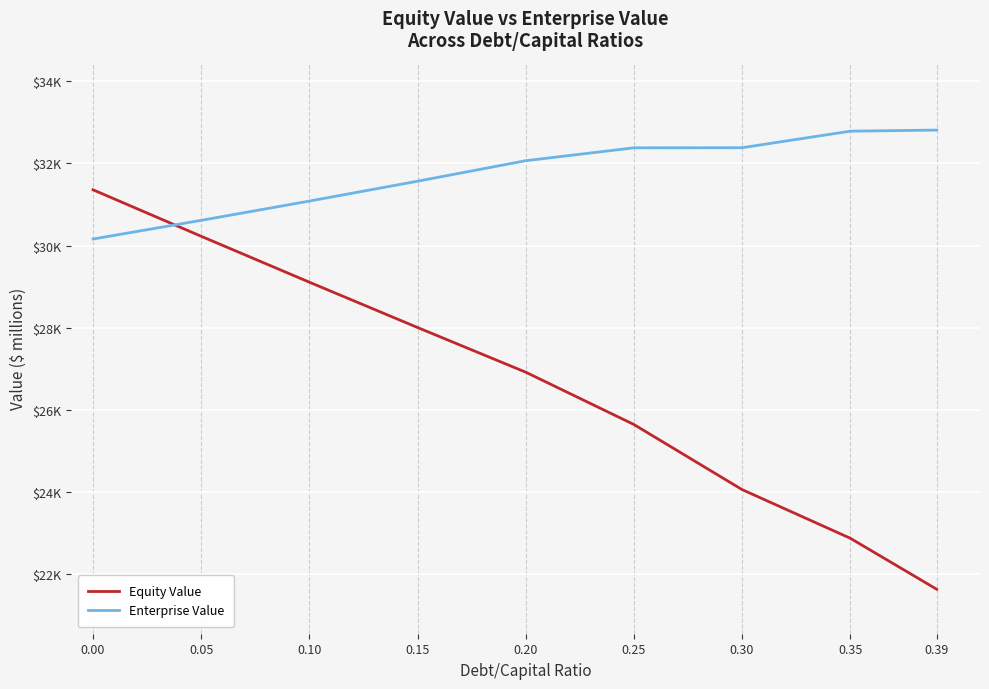

What is the value of the Equity Value point at the 2nd from the left?

30227.8